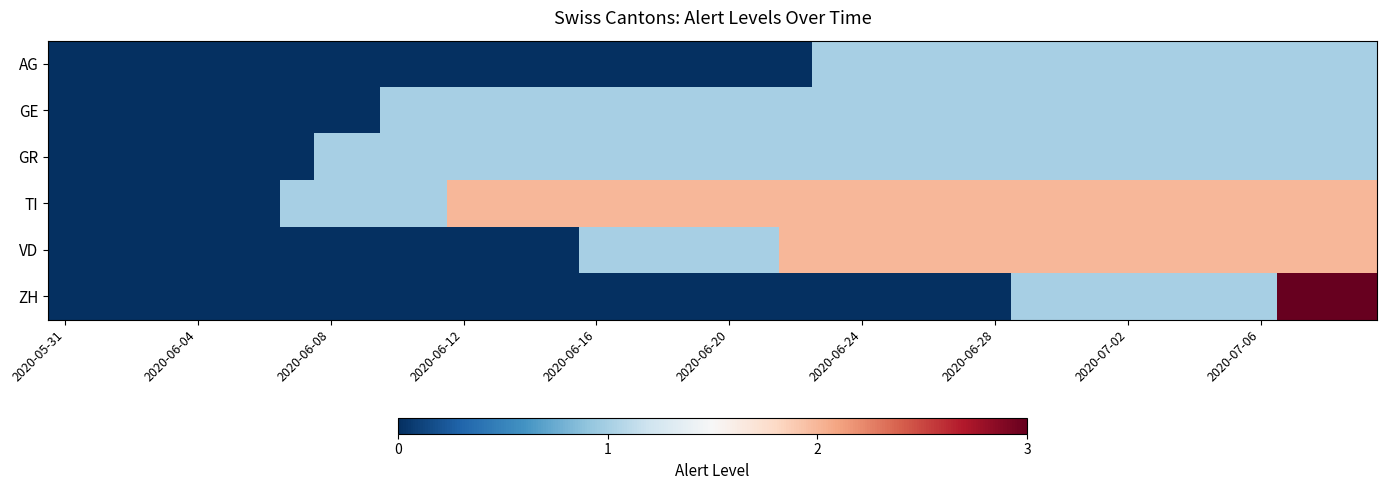

How many data points does each series have?

40